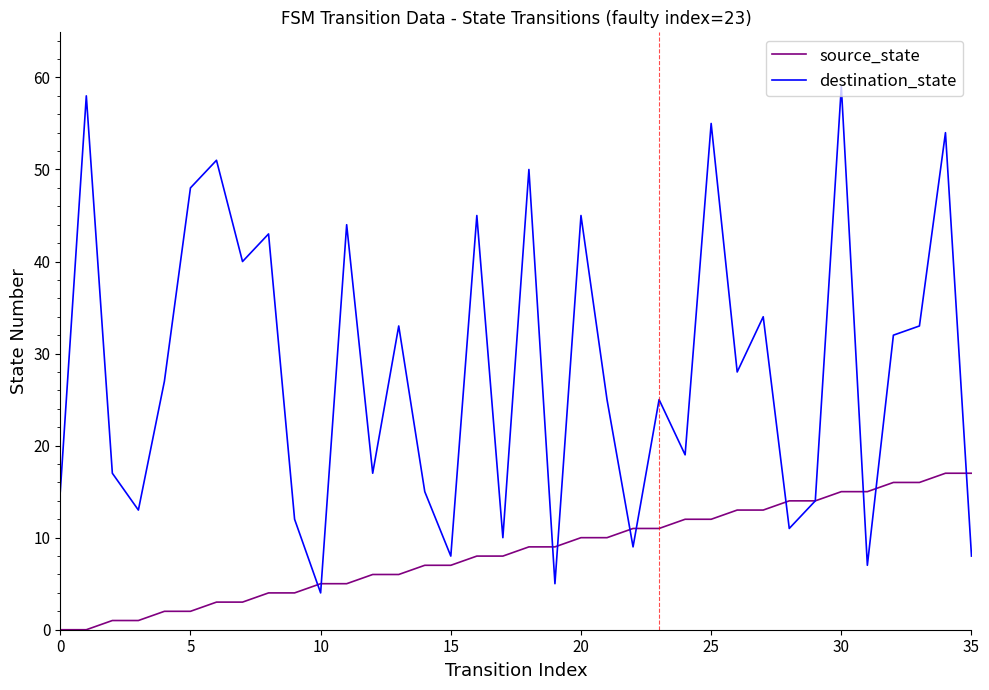

Which series has the widest spread of values?

destination_state